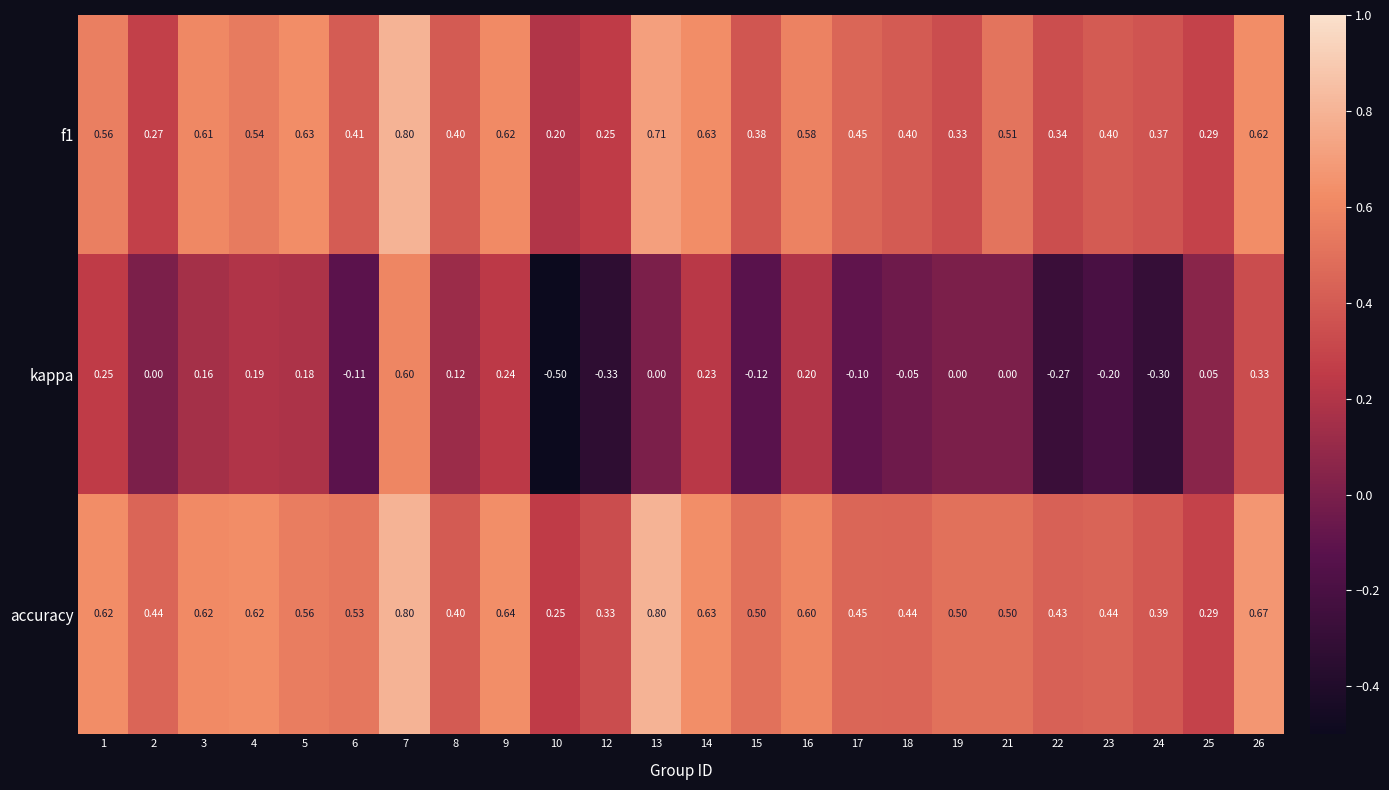

At how many categories does at least one series exceed 0?

24